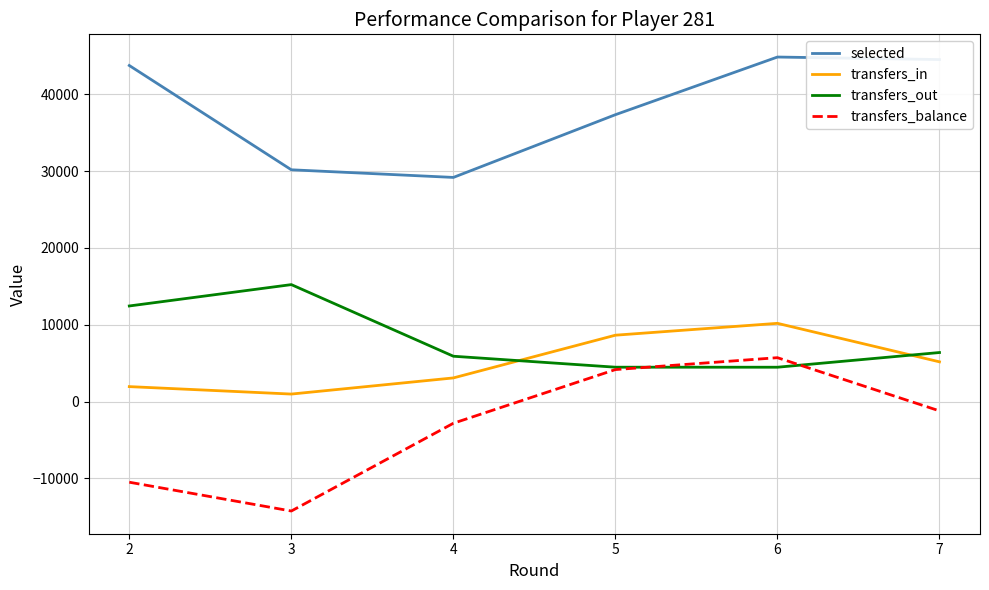

How many intersections are there between transfers_out and transfers_balance?

2